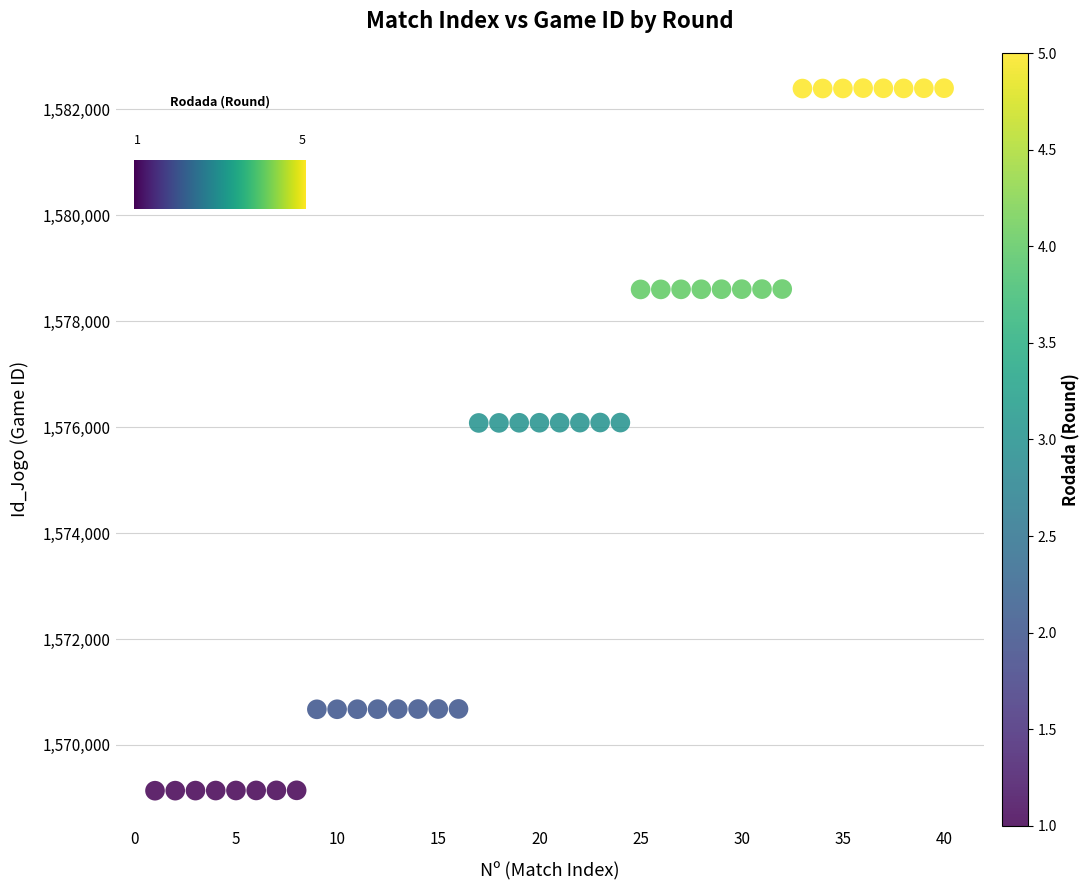

What is the range of X values (max minus min)?

39